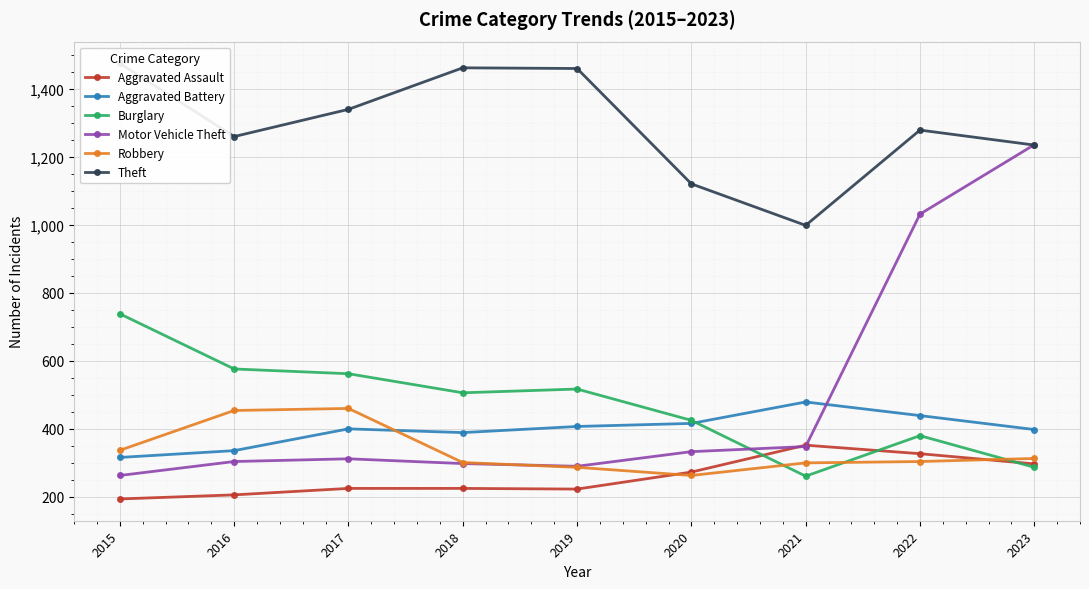

Between which two adjacent categories do Aggravated Battery and Burglary first intersect?

2020 and 2021